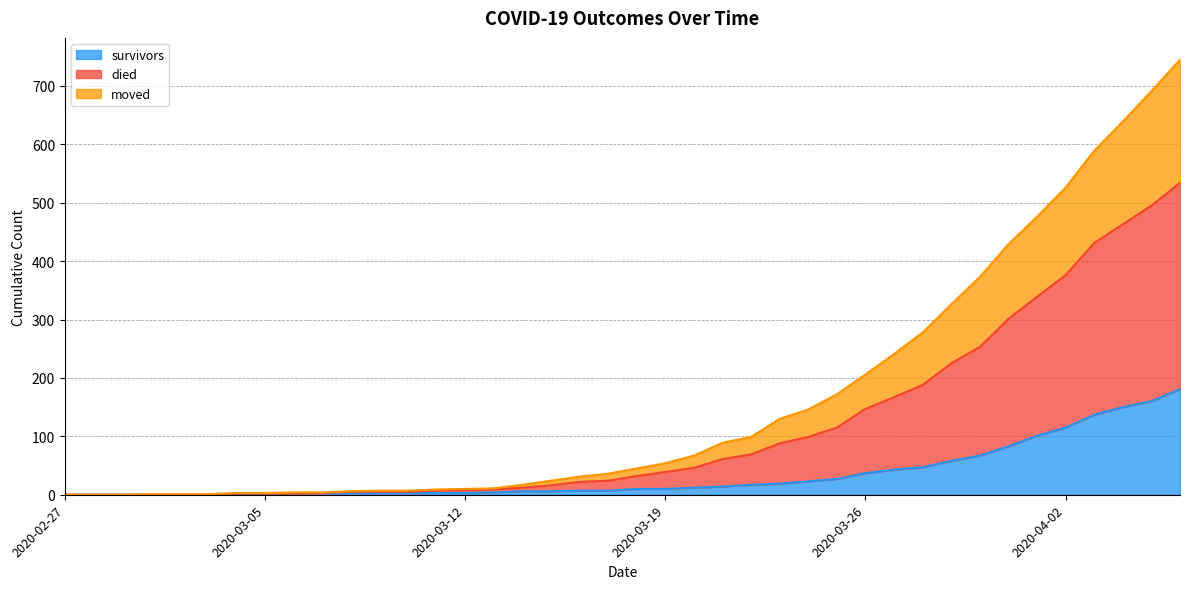

What is the difference between the highest and lowest values at 2020-03-05?

1